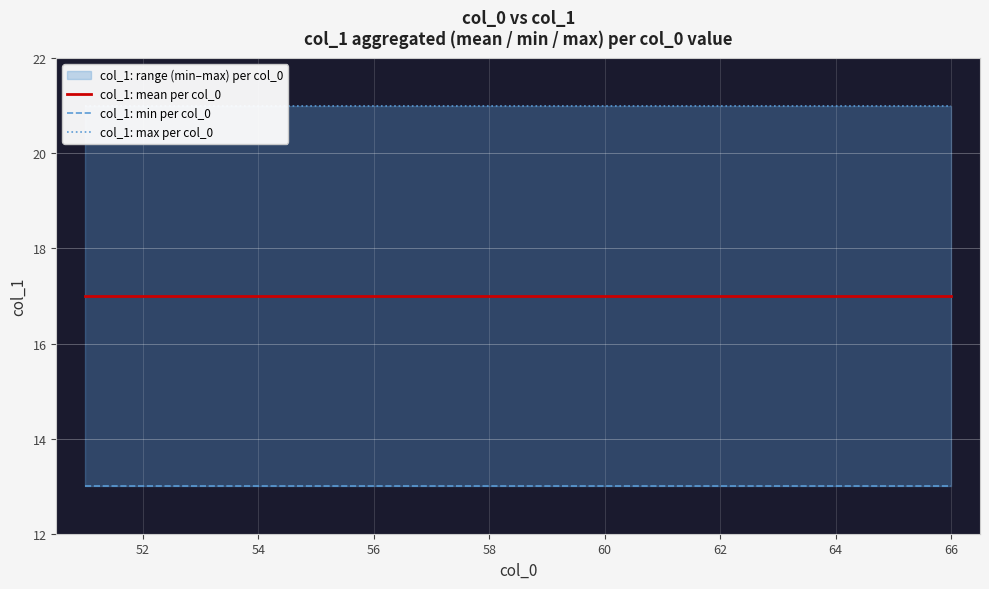

Reading left to right, transcribe all the data shown in this chart.

col_1: mean per col_0: 17	17	17	17	17	17	17	17	17	17	17	17	17	17	17	17
col_1: min per col_0: 13	13	13	13	13	13	13	13	13	13	13	13	13	13	13	13
col_1: max per col_0: 21	21	21	21	21	21	21	21	21	21	21	21	21	21	21	21